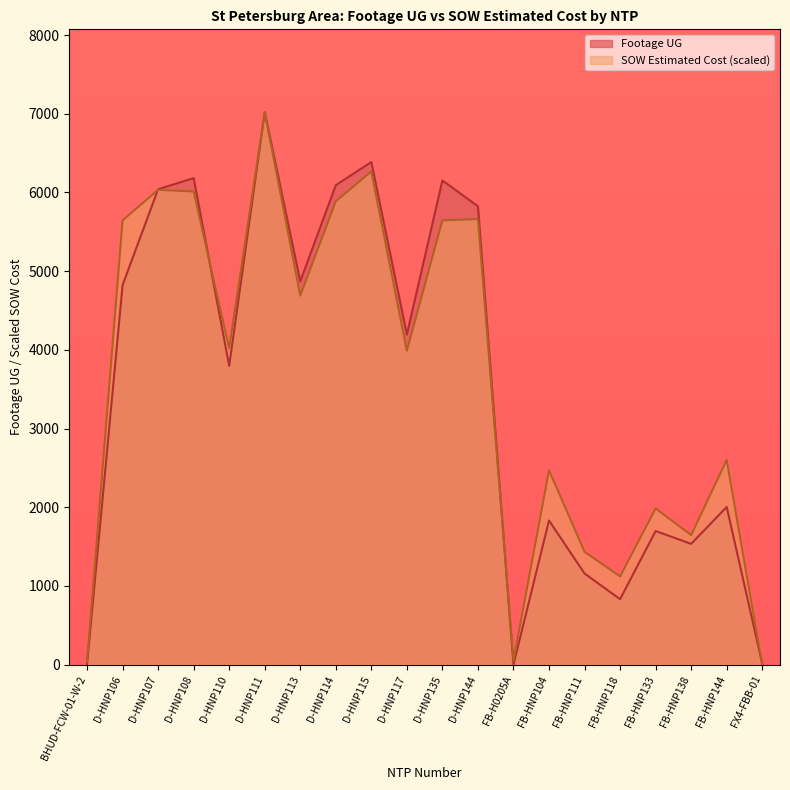

What is the sum of the SOW Estimated Cost values at FX4-FBB-01 and BHUD-FCW-01-W-2?

32.3